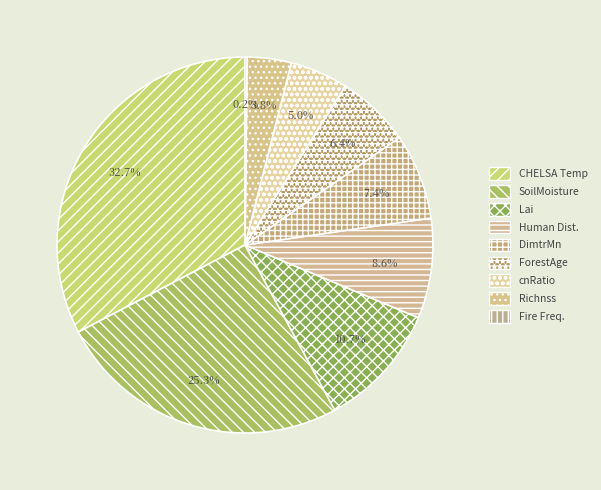

Which slice is the largest?

CHELSA Temp